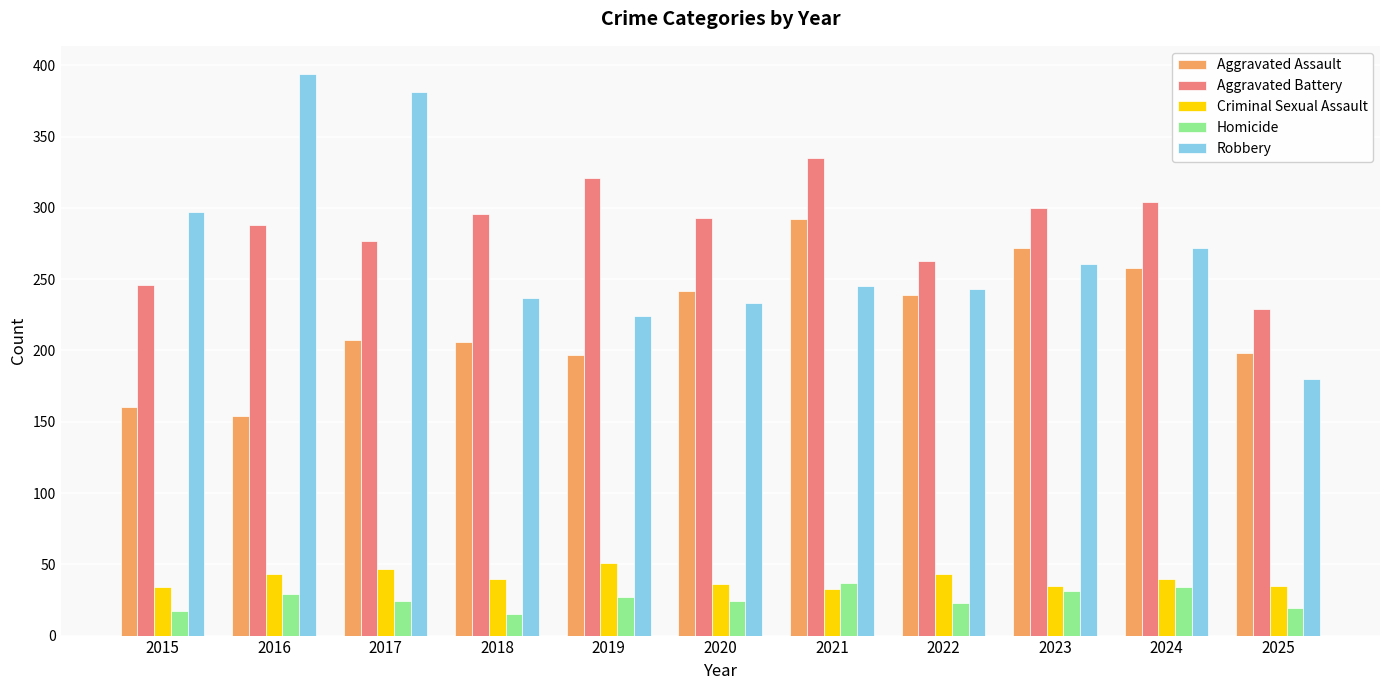

Which series has the widest spread of values?

Robbery